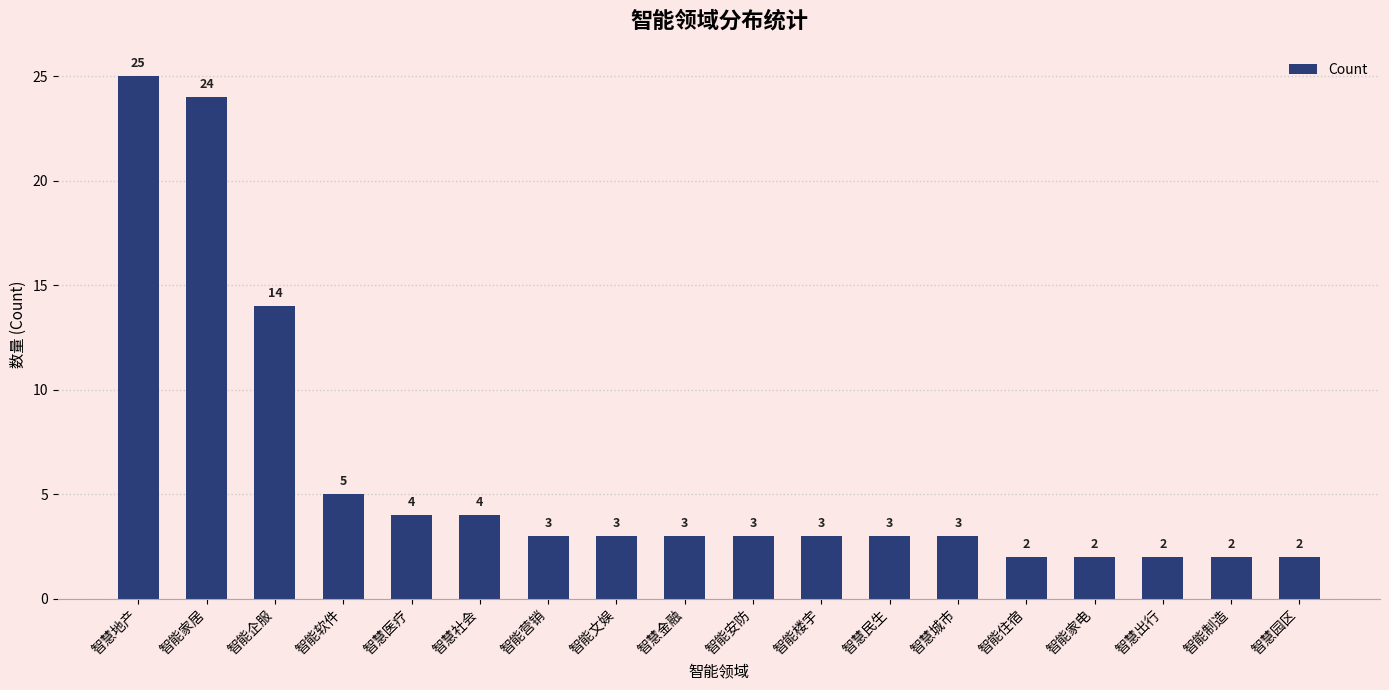

What position from the right is 智慧民生?

7